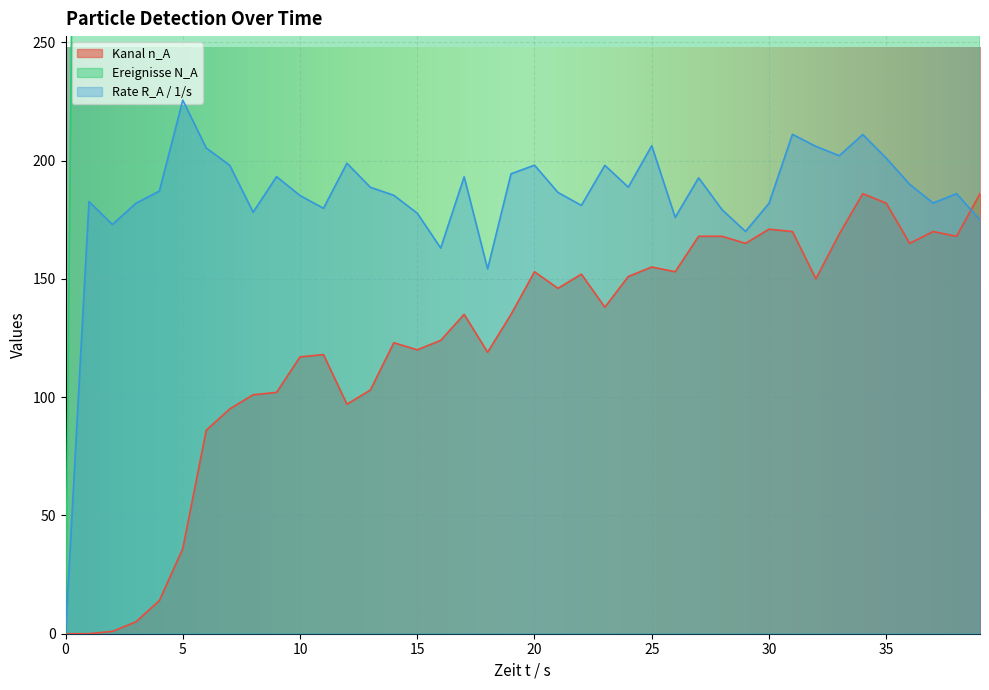

What is the value of the Kanal n_A point at the 9th from the left?

101.0